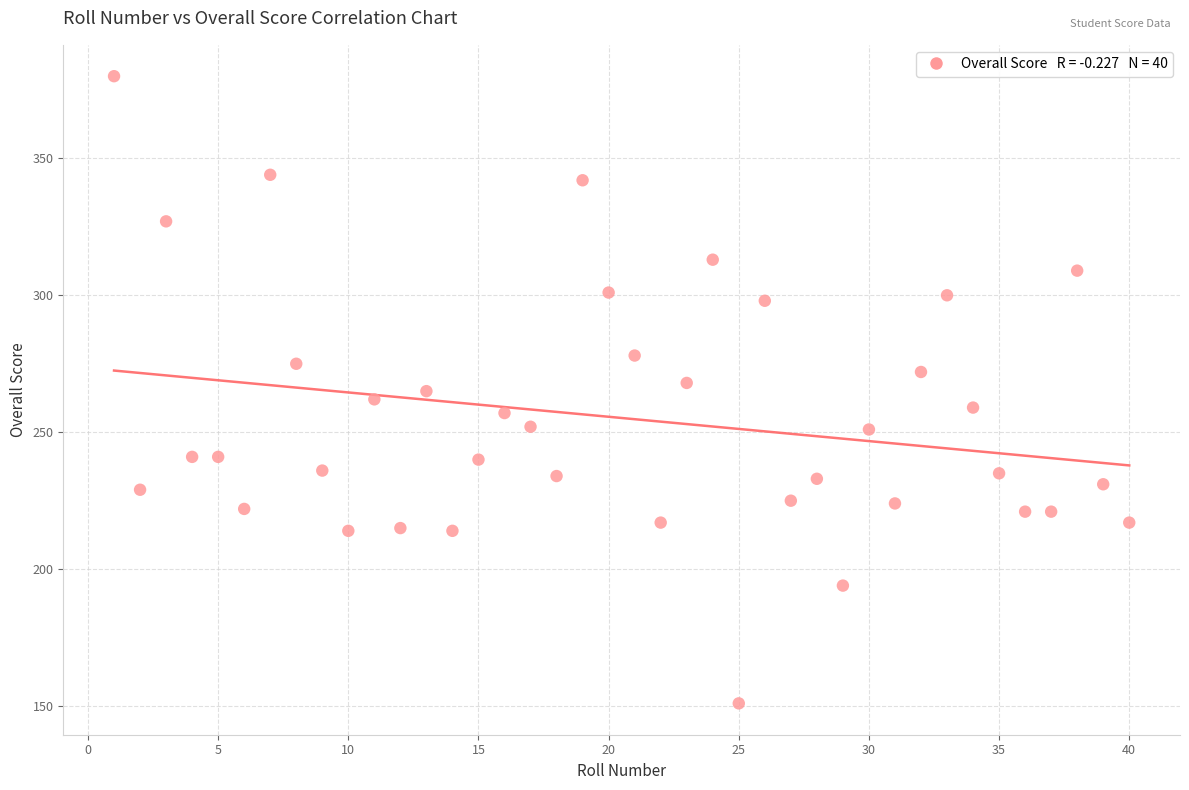

What is the range of Y values (max minus min)?

229